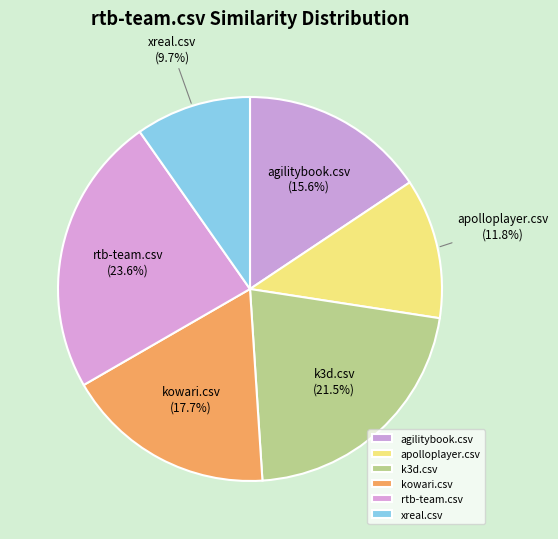

To the nearest percent, what portion does agilitybook.csv represent?

16%